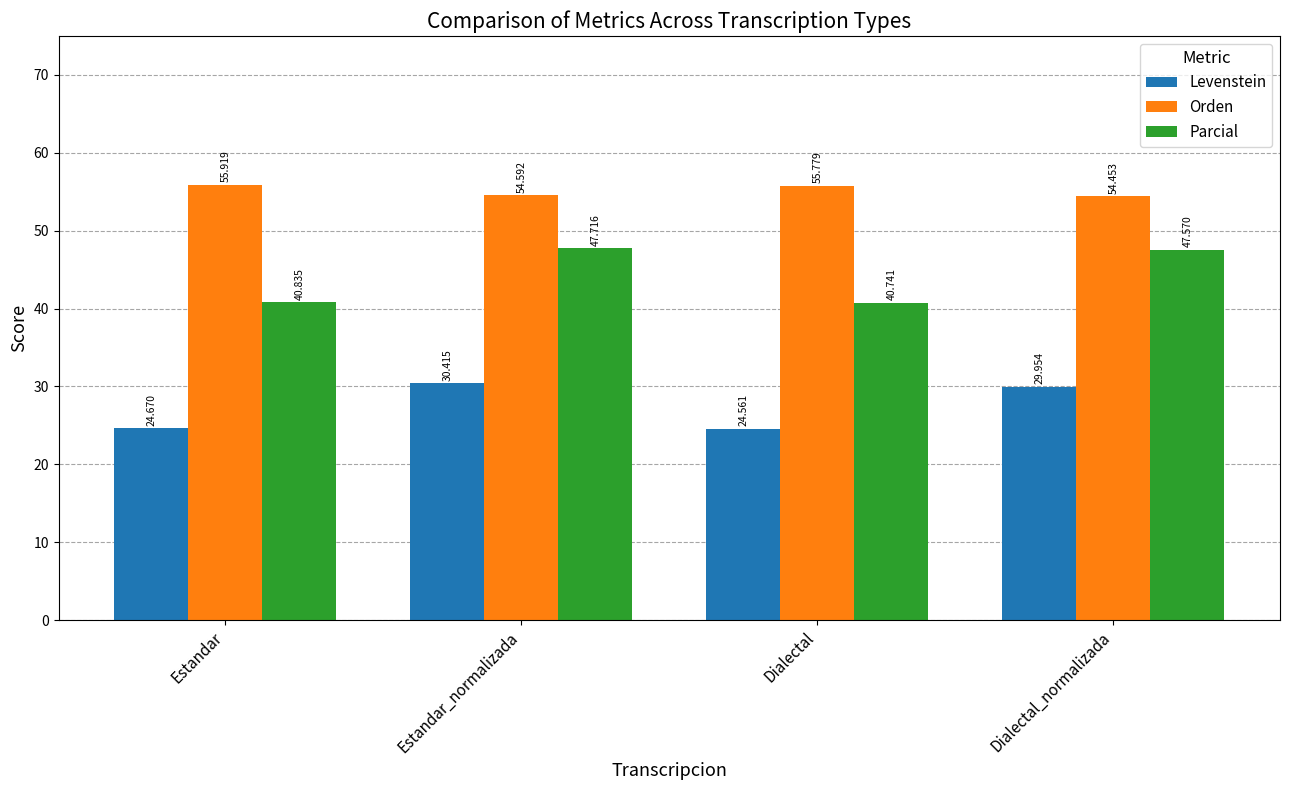

What position from the right is Estandar?

4